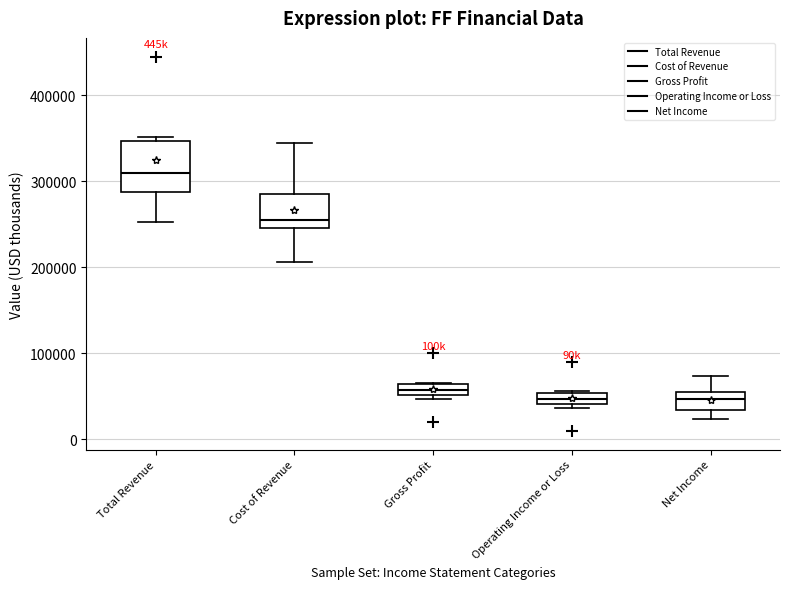

Where is the lower edge of the box for Net Income on the y-axis? The values are not printed on the chart, so give them approximately, as read against the axis.

30000